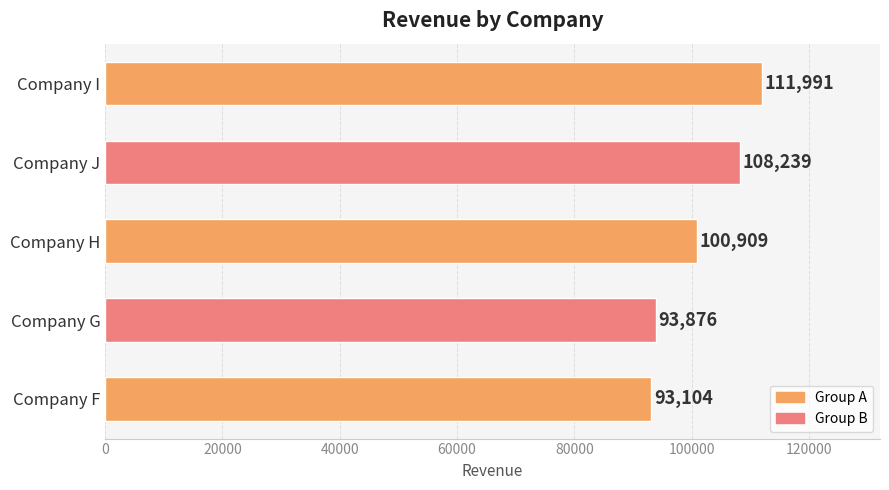

Are the bars grouped side by side (vs. stacked)?

No